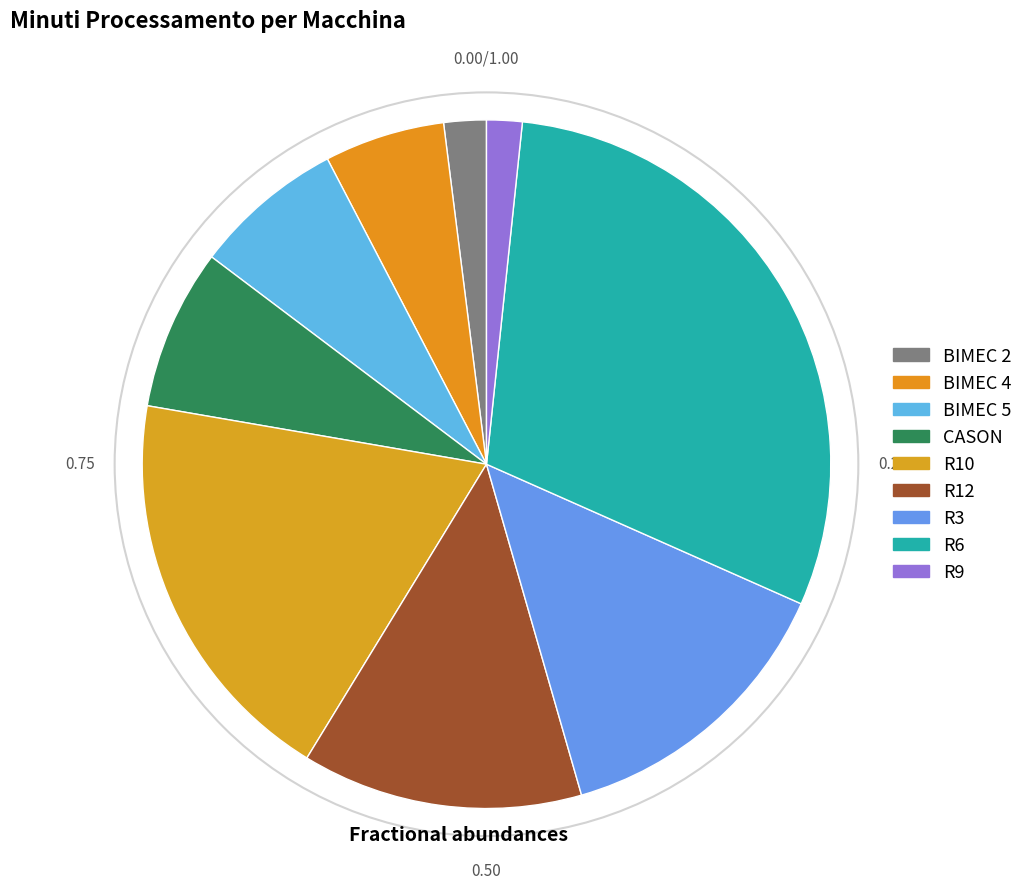

To the nearest percent, what is the combined percentage of R10 and R12?

32%